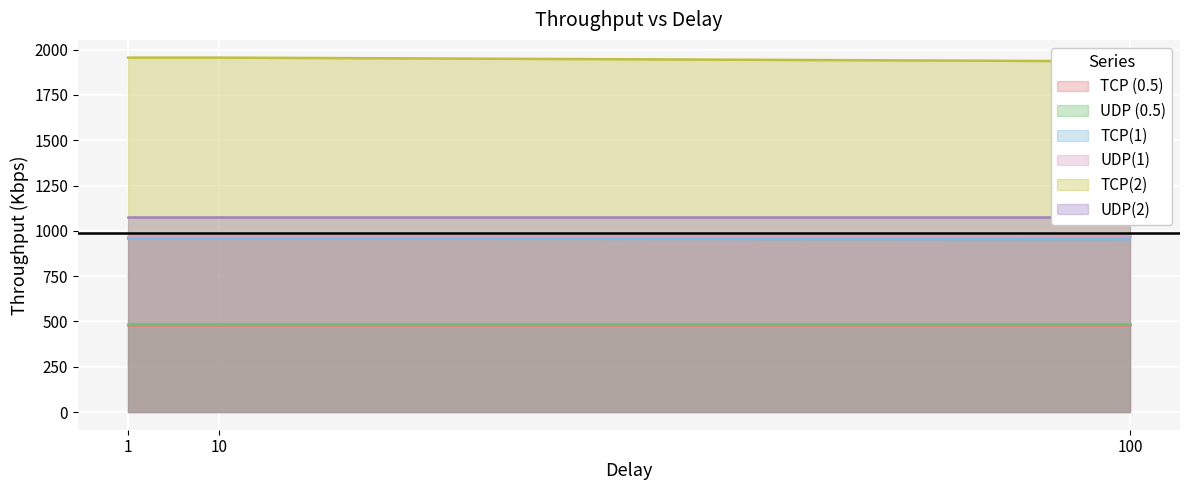

Reading right to left, transcribe all the data shown in this chart.

TCP (0.5): 479.0	479.0	479.0
UDP (0.5): 487.0	487.0	487.0
TCP(1): 953.0	957.0	957.0
UDP(1): 973.0	973.0	973.0
TCP(2): 1935.4	1955.8	1955.8
UDP(2): 1075.2	1075.2	1075.2